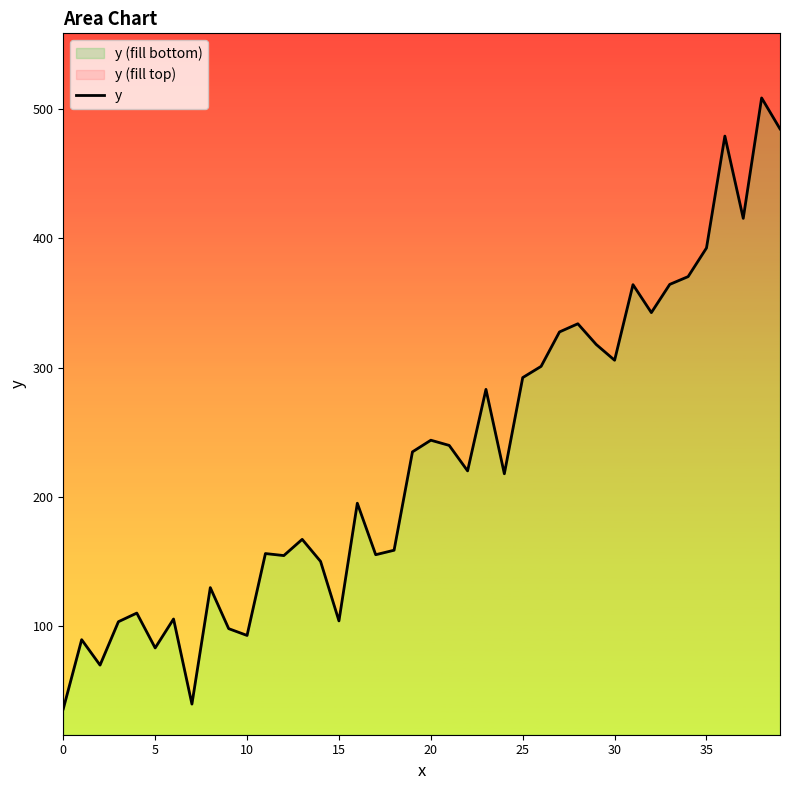

Which has a higher value, 13 or 28?

28